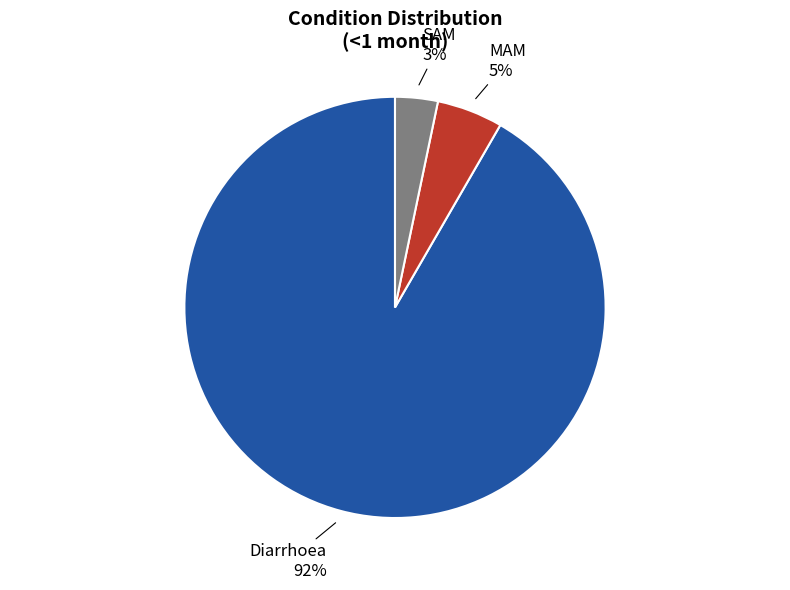

Count the number of slices in the pie.

3